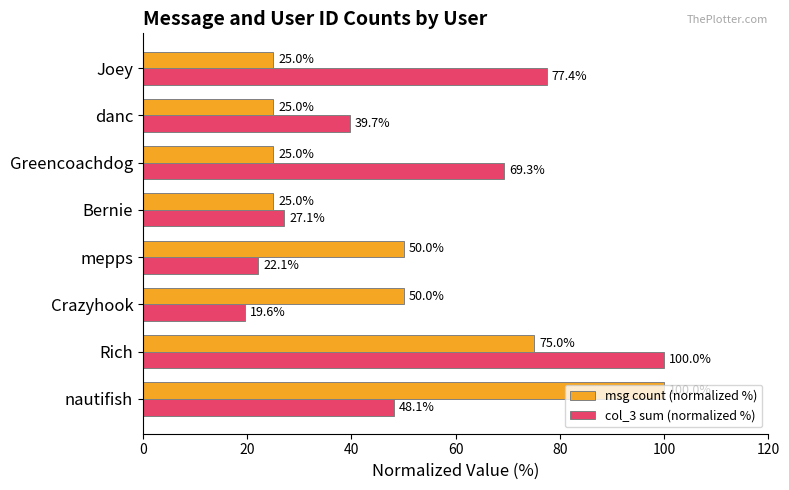

What is the average value of the msg count (normalized %) series?

46.9